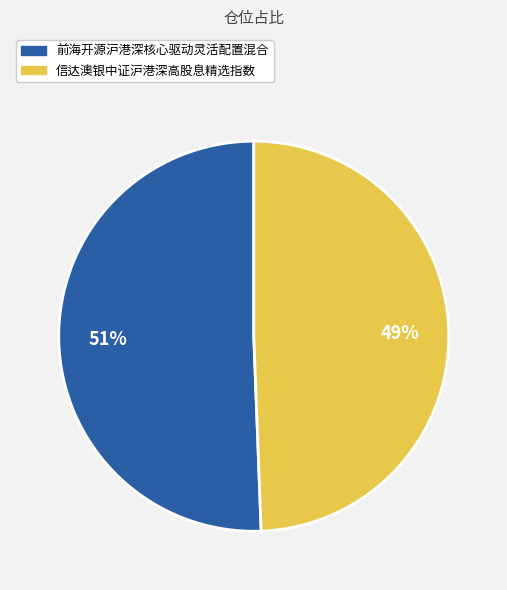

To the nearest percent, what portion does 前海开源沪港深核心驱动灵活配置混合 represent?

51%